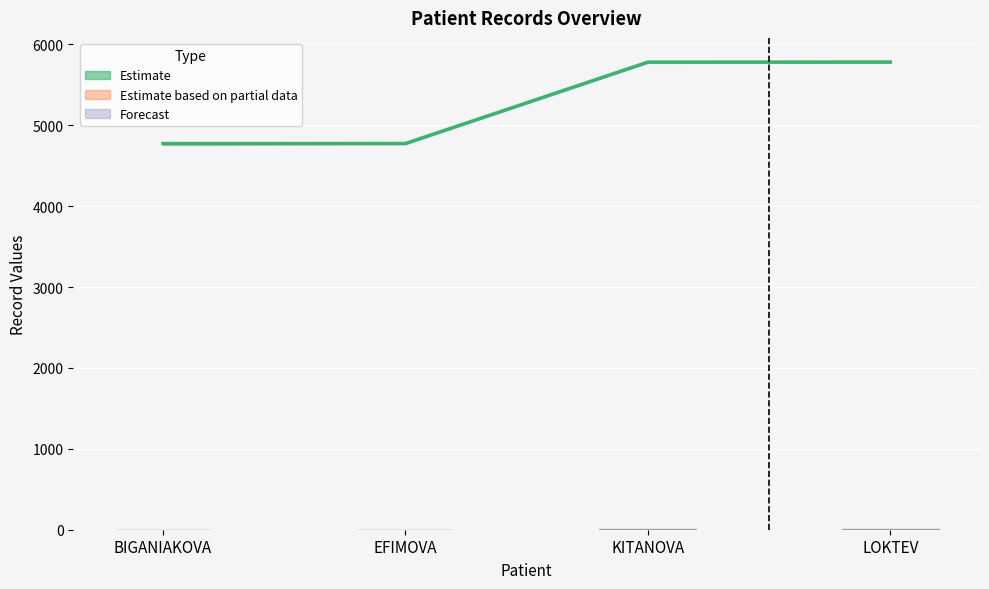

Reading left to right, transcribe all the data shown in this chart.

row_id: BIGANIAKOVA=1	EFIMOVA=2	KITANOVA=3	LOKTEV=4
record_id: BIGANIAKOVA=4773	EFIMOVA=4774	KITANOVA=5780	LOKTEV=5781